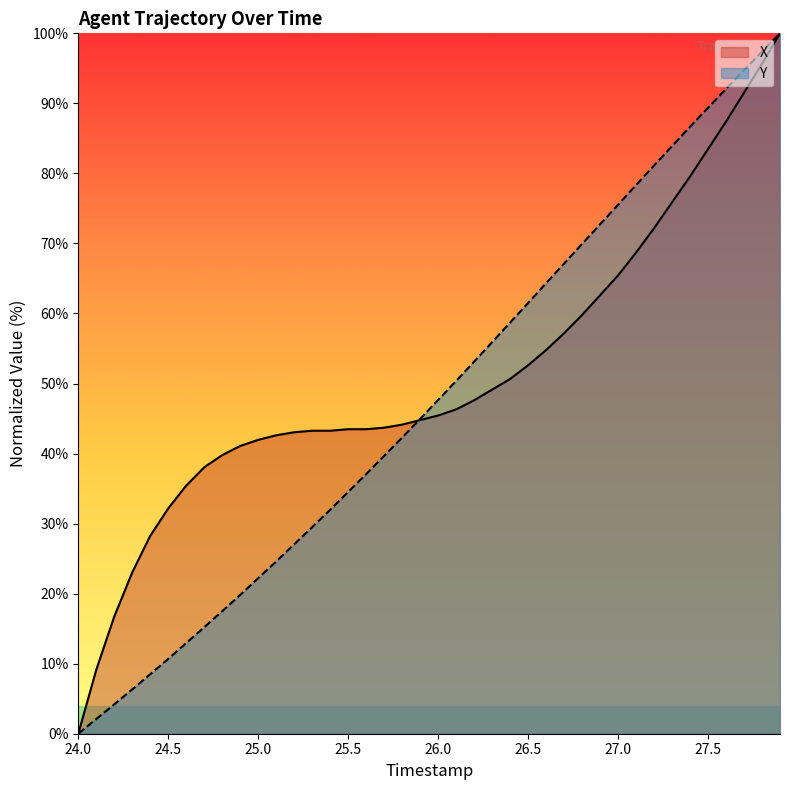

What is the greatest value displayed?

100.0